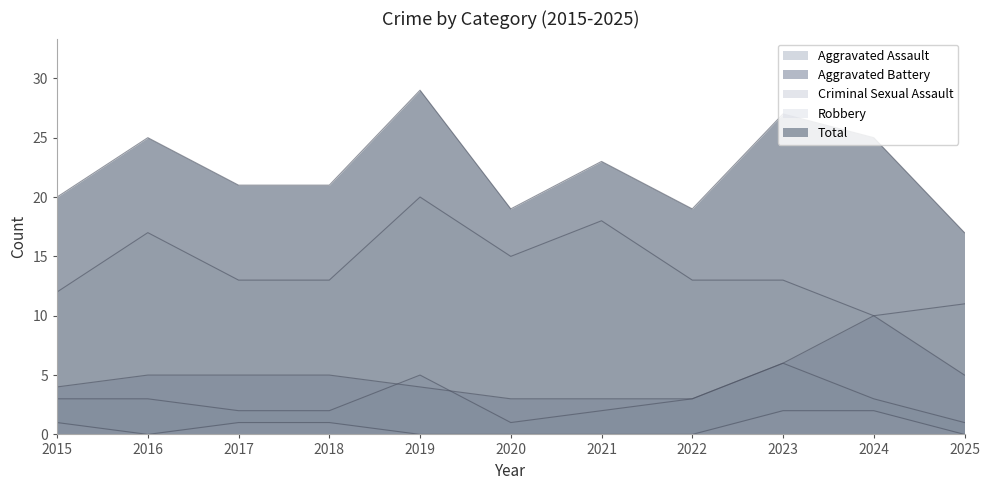

Reading left to right, transcribe all the data shown in this chart.

Aggravated Assault: 2015=3	2016=3	2017=2	2018=2	2019=5	2020=1	2021=2	2022=3	2023=6	2024=3	2025=1
Aggravated Battery: 2015=4	2016=5	2017=5	2018=5	2019=4	2020=3	2021=3	2022=3	2023=6	2024=10	2025=5
Criminal Sexual Assault: 2015=1	2016=0	2017=1	2018=1	2019=0	2020=0	2021=0	2022=0	2023=2	2024=2	2025=0
Robbery: 2015=12	2016=17	2017=13	2018=13	2019=20	2020=15	2021=18	2022=13	2023=13	2024=10	2025=11
Total: 2015=20	2016=25	2017=21	2018=21	2019=29	2020=19	2021=23	2022=19	2023=27	2024=25	2025=17